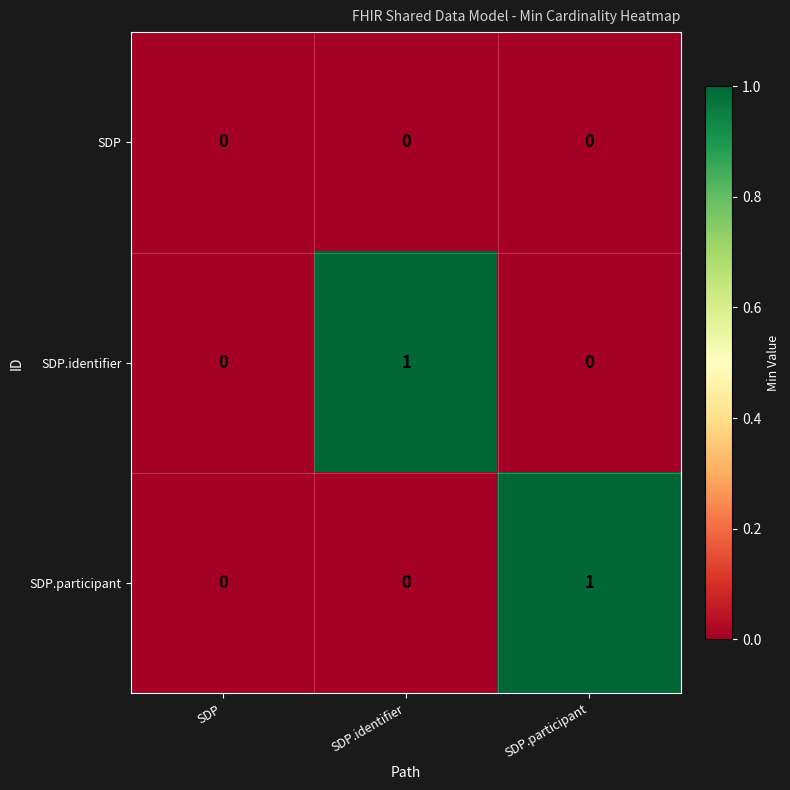

Which series changed the most between SDP and SDP.identifier?

SDP.identifier